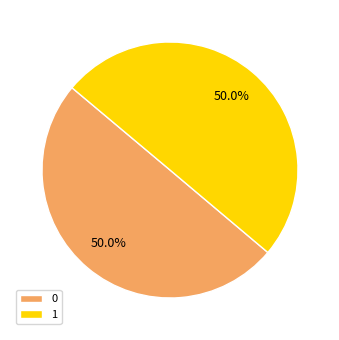

How much of the chart is everything except 0?

50.0%